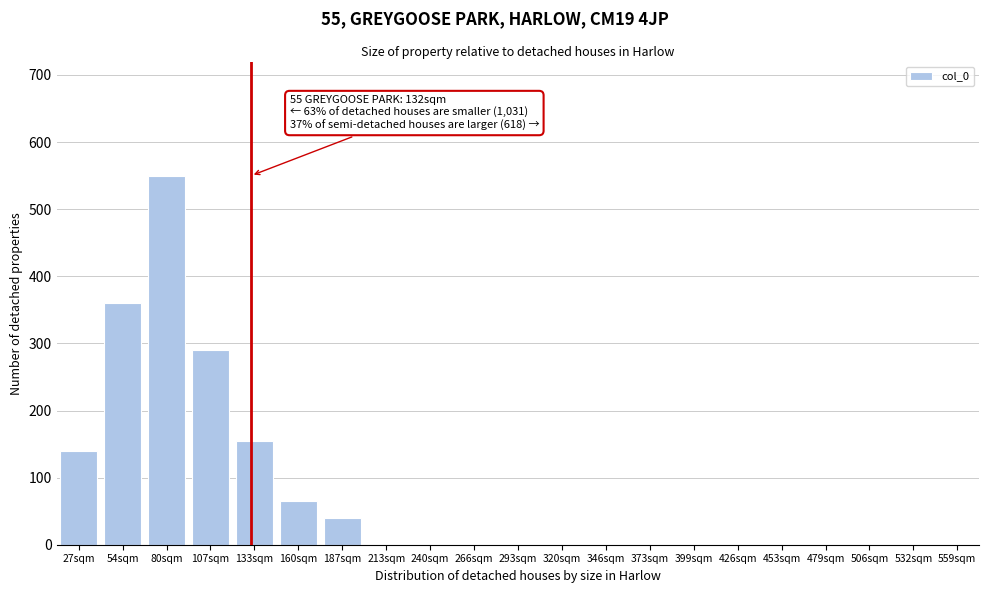

Reading right to left, list all the values displayed in this chart.

320sqm=0	293sqm=0	266sqm=0	240sqm=0	213sqm=0	187sqm=40	160sqm=65	133sqm=155	107sqm=290	80sqm=550	54sqm=360	27sqm=140